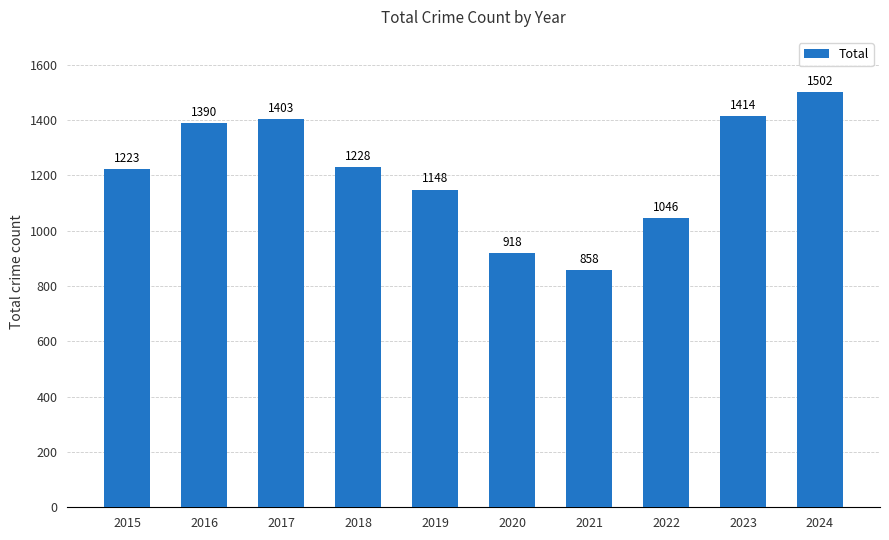

How many categories are shown in the chart?

10